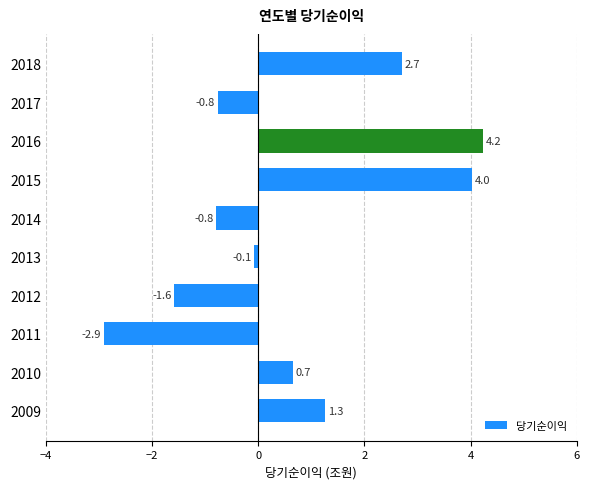

At which category does the chart reach its peak across all series?

2016